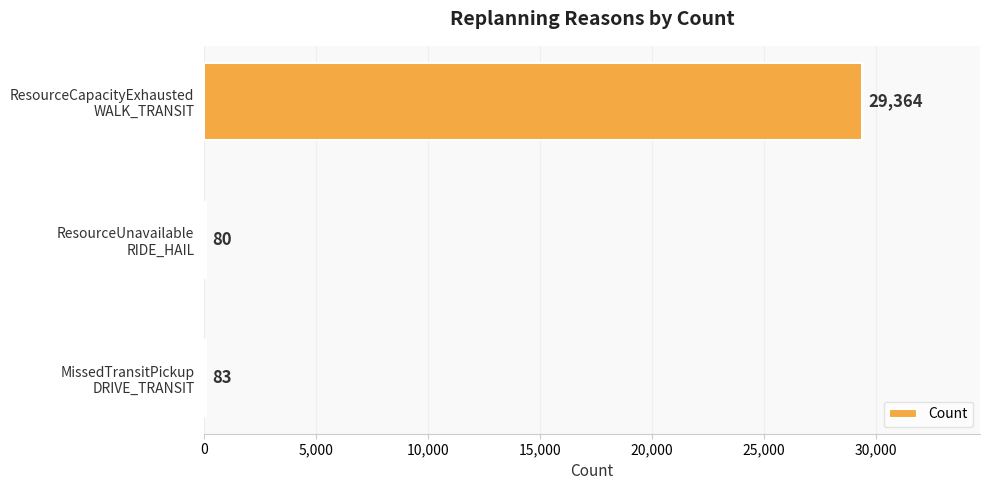

How many data points does each series have?

3